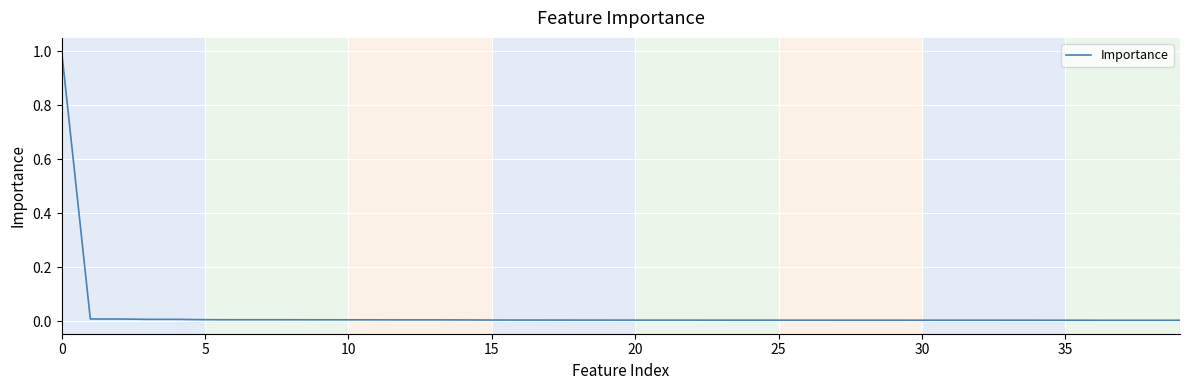

What is the maximum value shown in the chart?

1.0